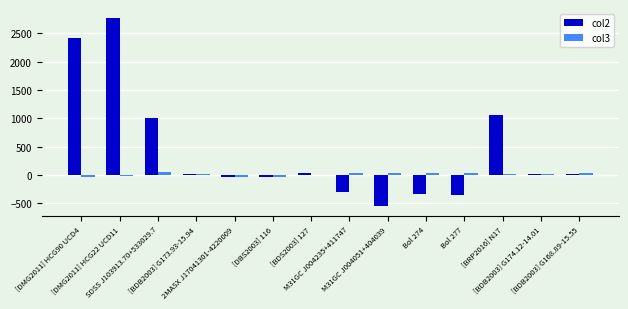

What is the maximum value shown in the chart?

2766.0